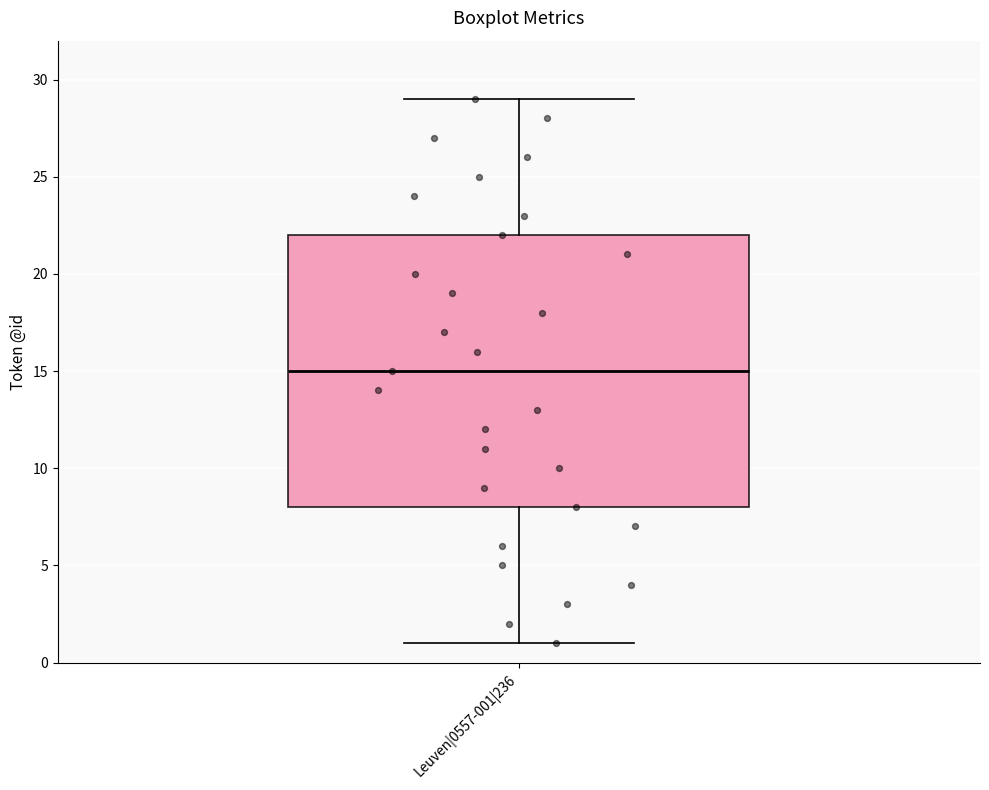

Where is the lower edge of the box for Leuven|0557-001|236 on the y-axis? The values are not printed on the chart, so give them approximately, as read against the axis.

8